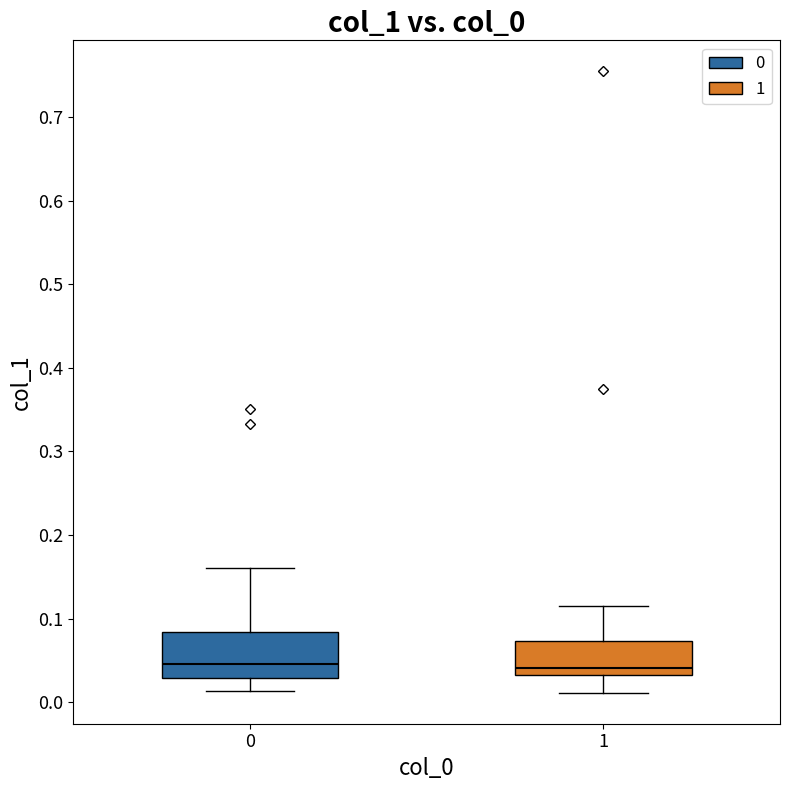

Where is the upper edge of the box at x = 1 on the y-axis? The values are not printed on the chart, so give them approximately, as read against the axis.

0.07